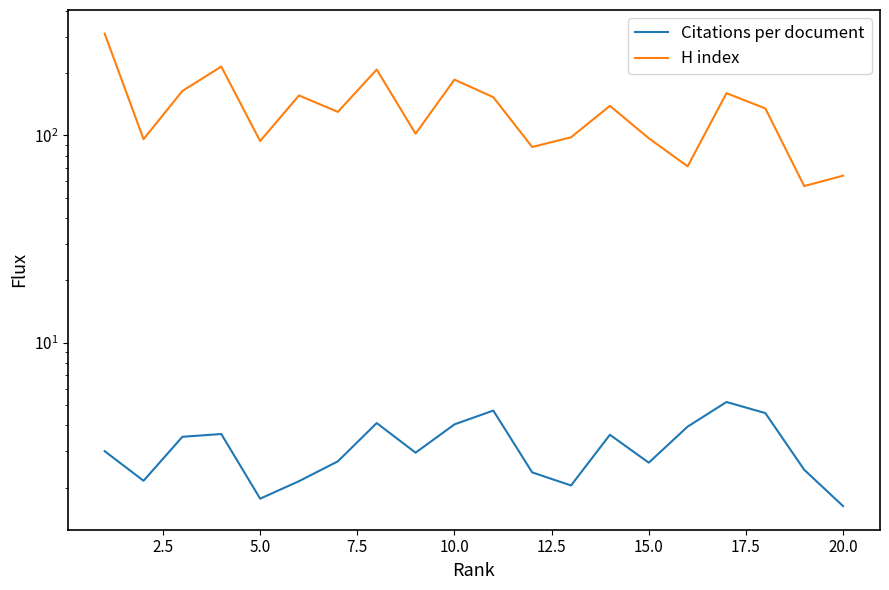

True or false: H index has more than 0 points higher than both neighbors.

True